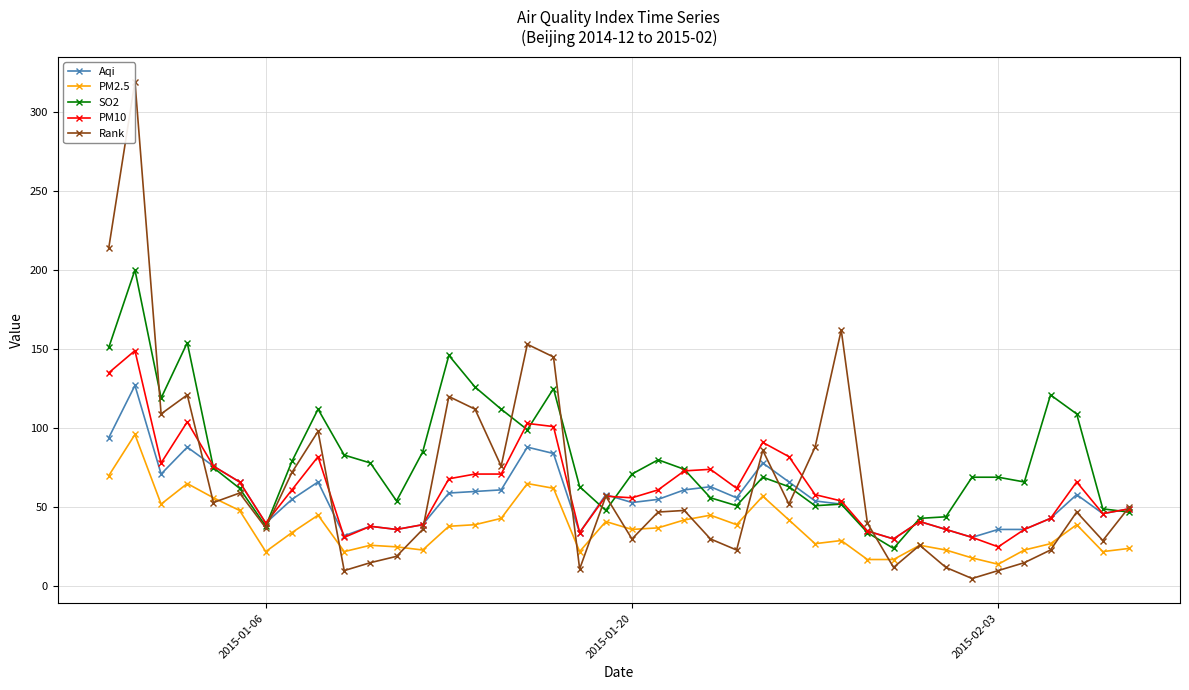

List the series in order of their peak value, highest first.

Rank, SO2, PM10, Aqi, PM2.5